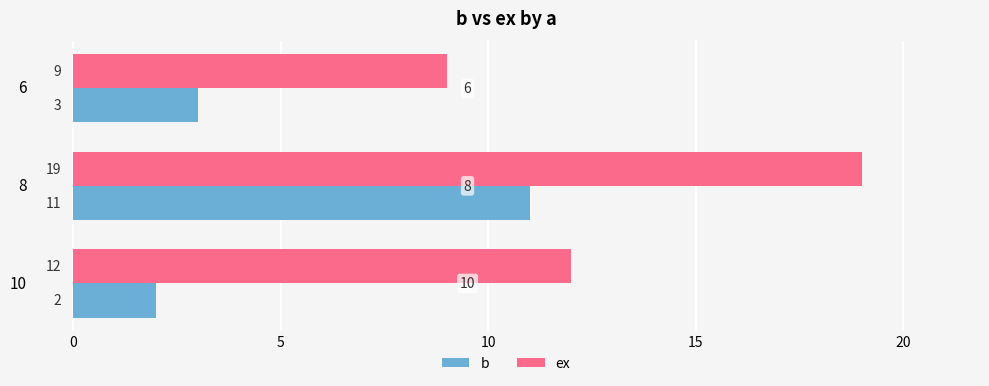

Which series has the largest total across all categories?

ex